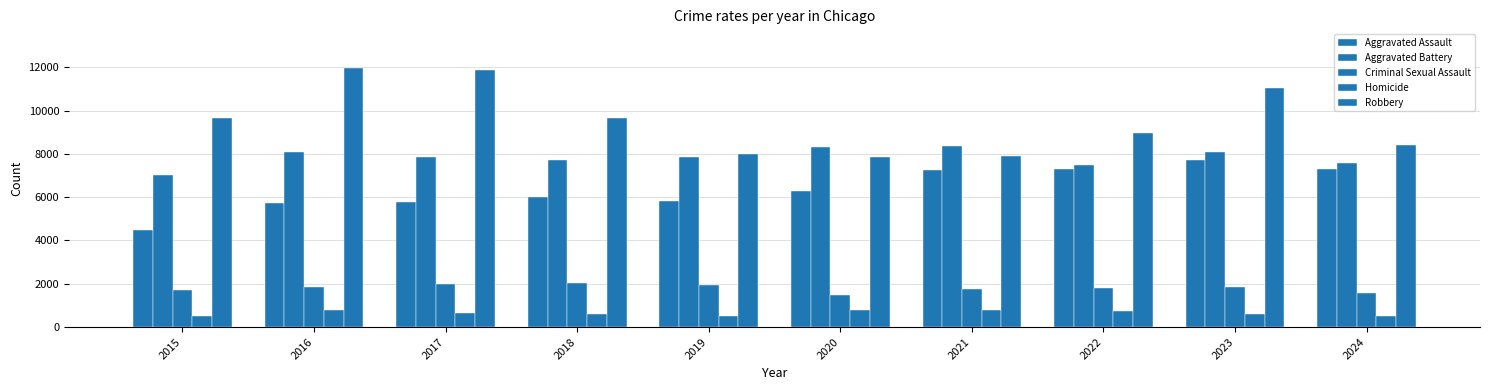

How many values in the Aggravated Battery series are below 7858?

5